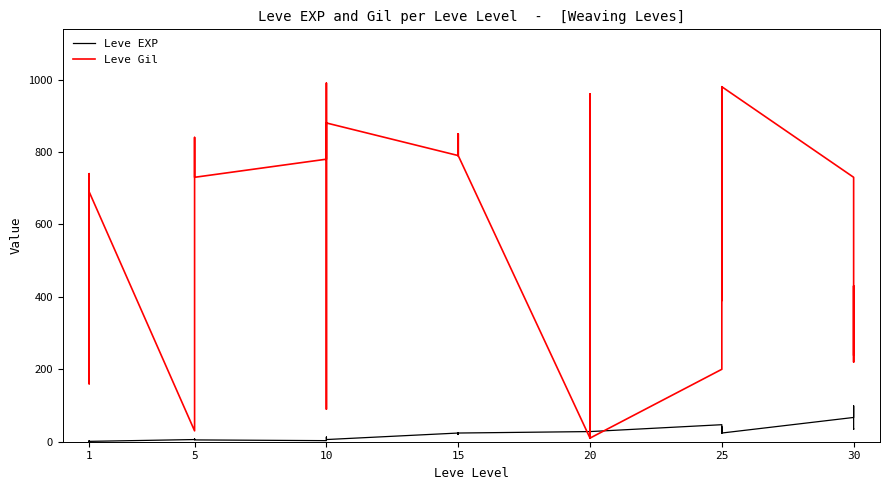

Rank the series by their maximum value, from lowest to highest.

Leve EXP, Leve Gil